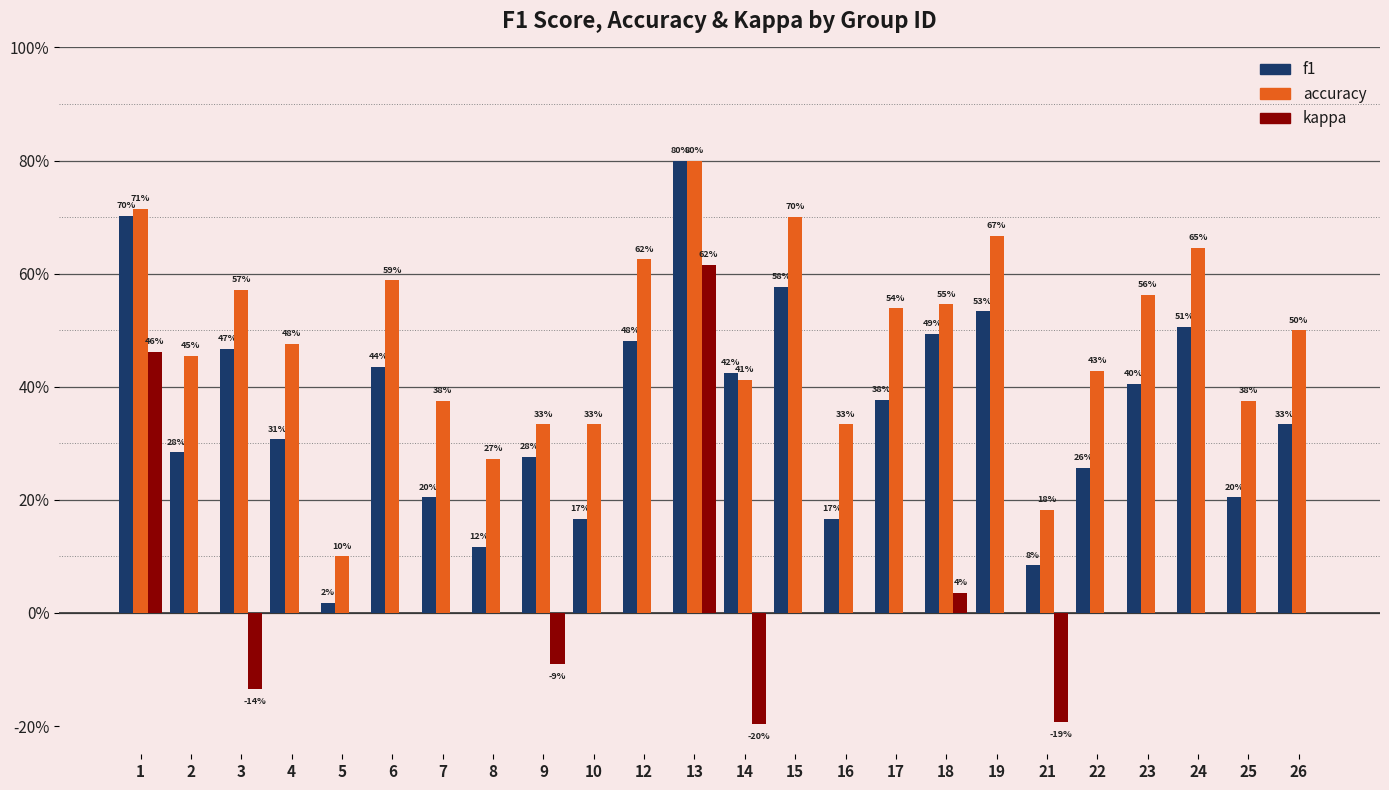

What is the total value across all series at 9?

0.5